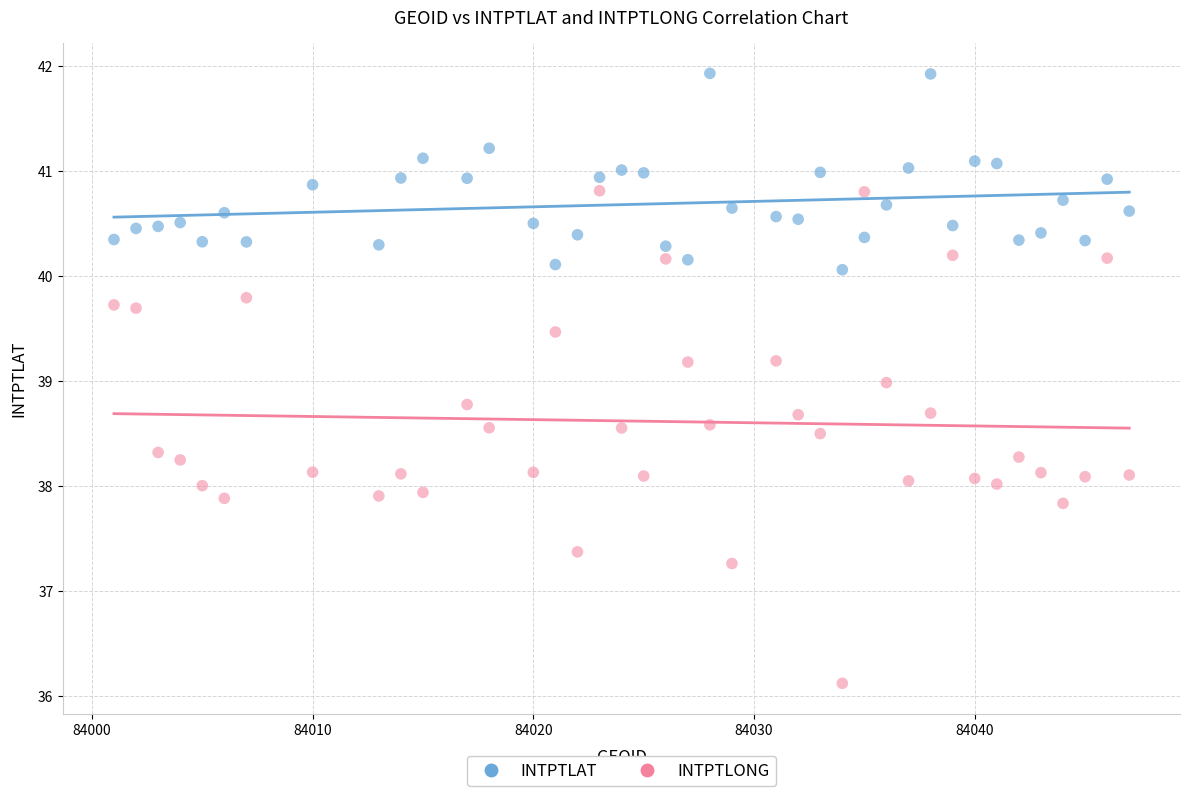

Across all data points, what is the range of X values (max minus min)?

46.0